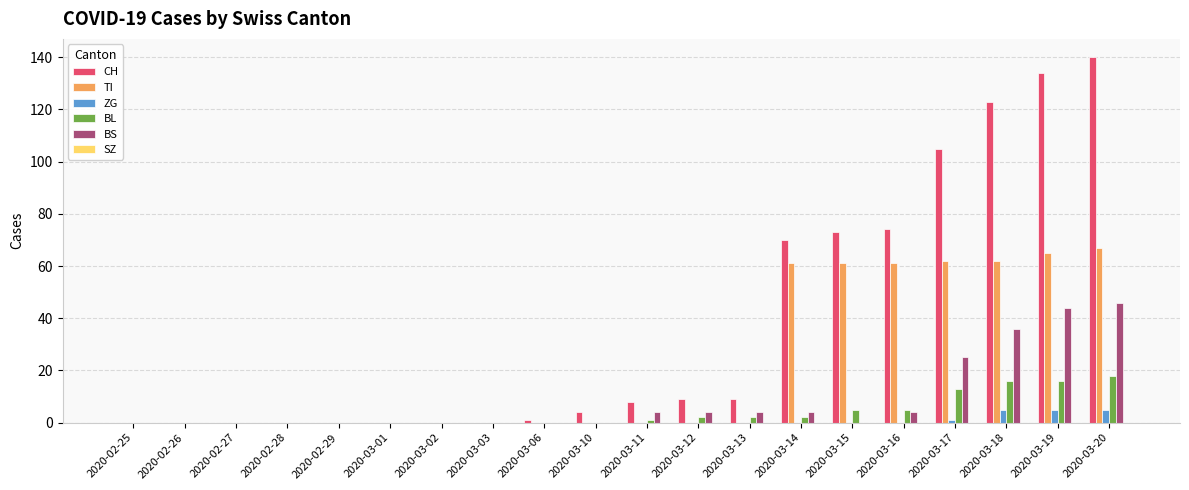

Count the number of data series in this chart.

5